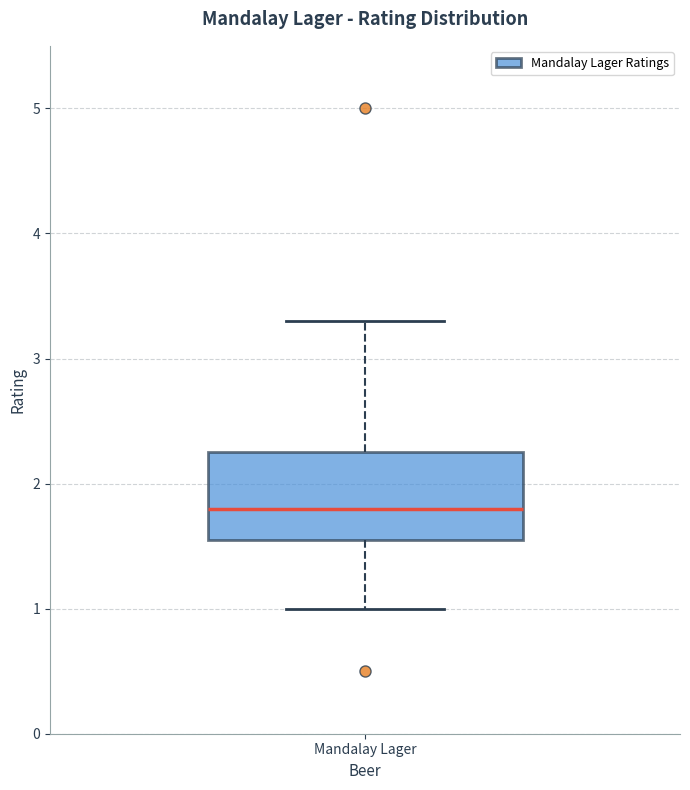

Where is the lower edge of the box for Mandalay Lager on the y-axis? The values are not printed on the chart, so give them approximately, as read against the axis.

1.6